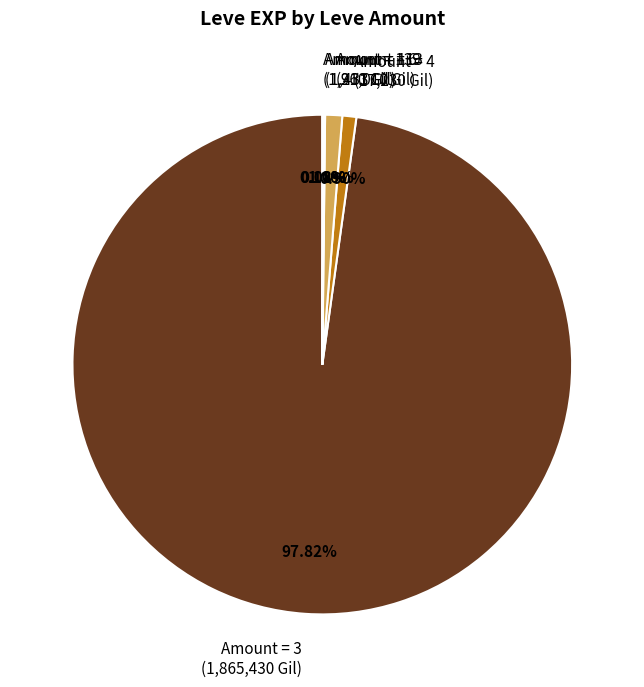

Which category accounts for the majority?

Amount = 3 (1,865,430 Gil)